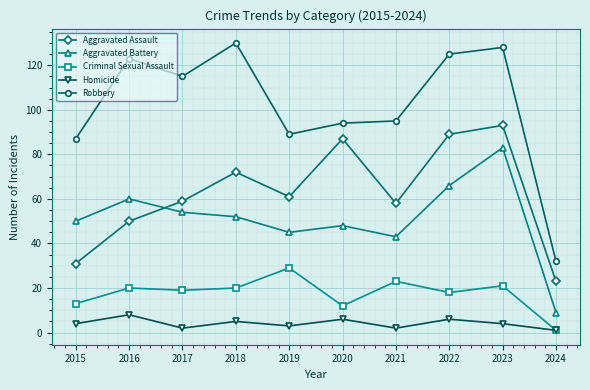

What is the value of the Criminal Sexual Assault point at the 9th from the left?

21